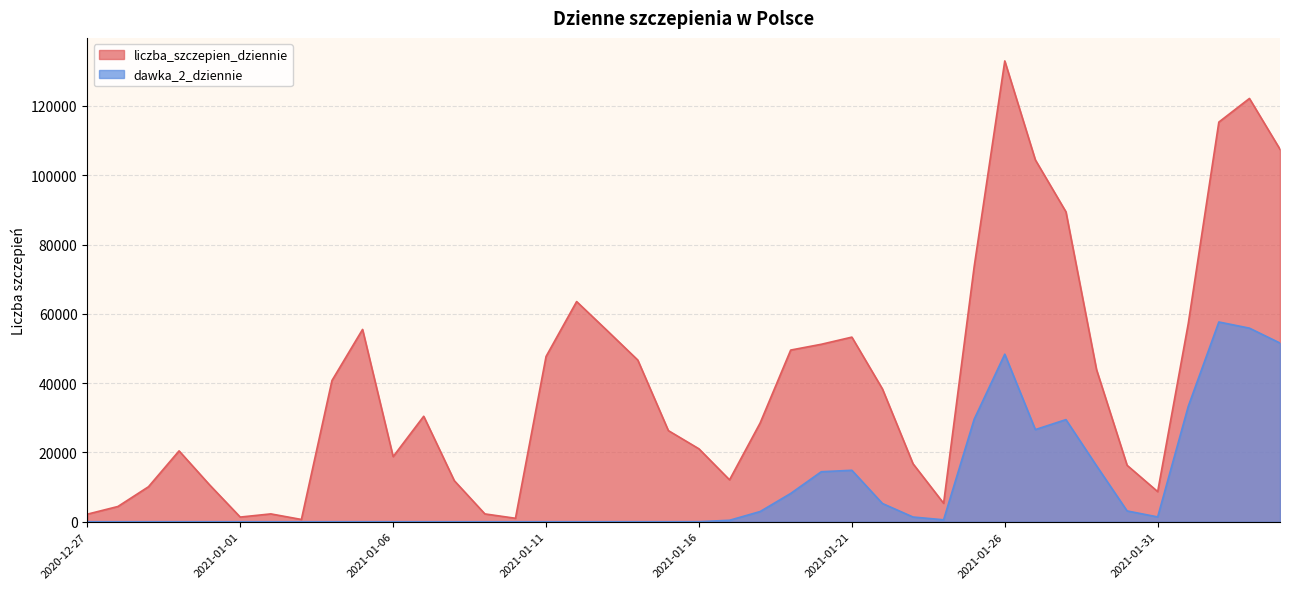

What is the total value across all series at 2021-01-29?

60071